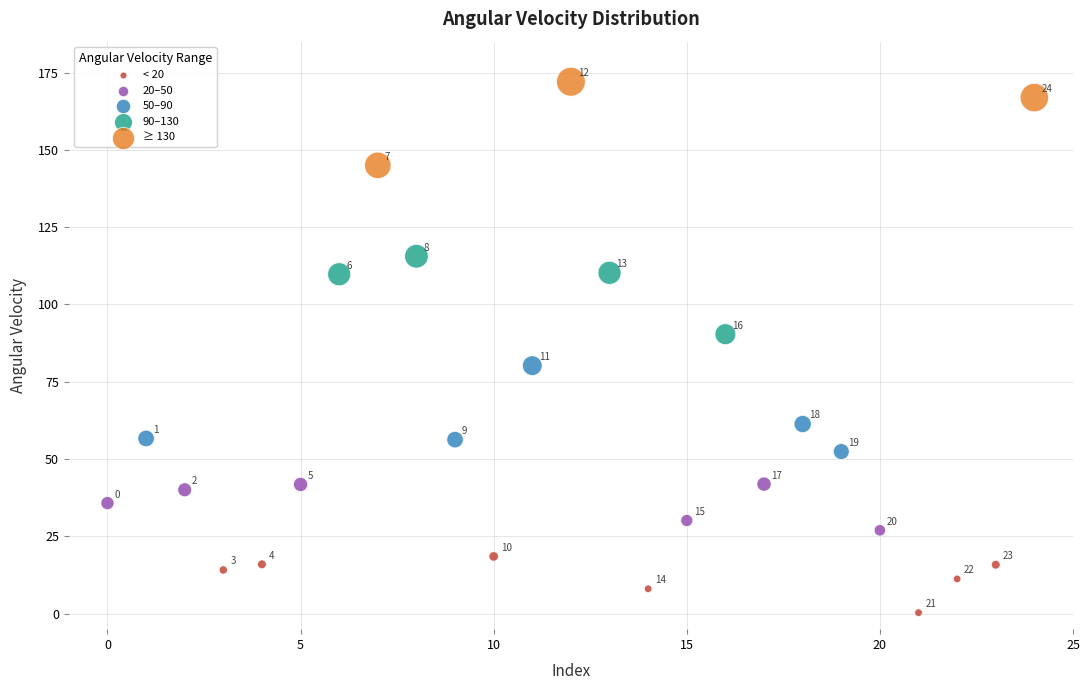

Which series reaches the minimum Y coordinate?

< 20